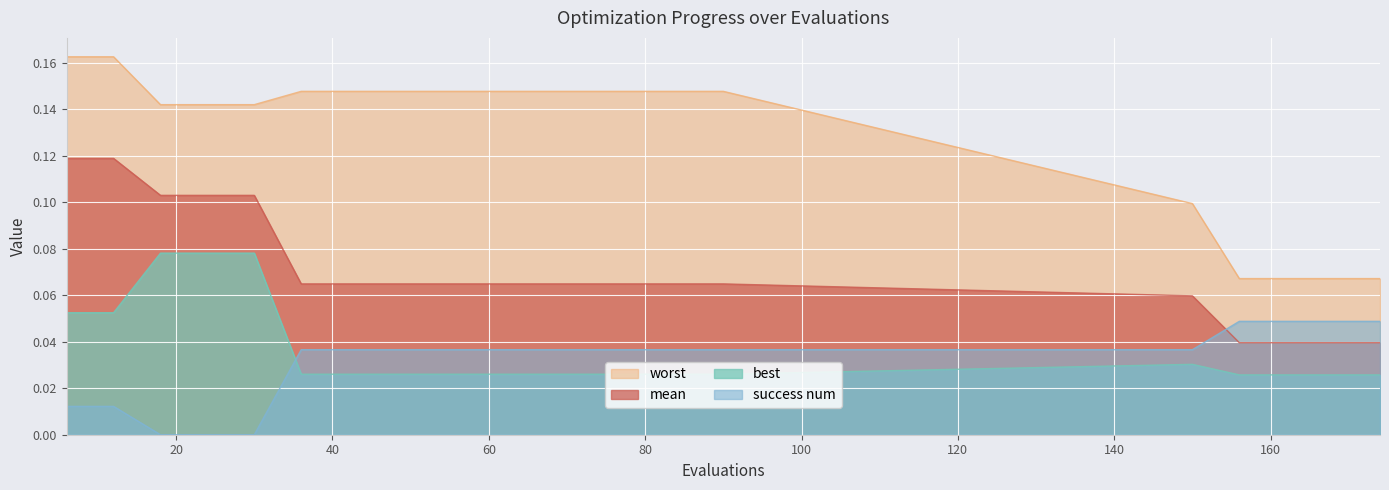

Reading left to right, list all the values displayed in this chart.

mean: 6=0.1	12=0.1	18=0.1	24=0.1	30=0.1	36=0.1	42=0.1	48=0.1	54=0.1	60=0.1	66=0.1	72=0.1	78=0.1	84=0.1	90=0.1	150=0.1	156=0.0	162=0.0	168=0.0	174=0.0
best: 6=0.1	12=0.1	18=0.1	24=0.1	30=0.1	36=0.0	42=0.0	48=0.0	54=0.0	60=0.0	66=0.0	72=0.0	78=0.0	84=0.0	90=0.0	150=0.0	156=0.0	162=0.0	168=0.0	174=0.0
worst: 6=0.2	12=0.2	18=0.1	24=0.1	30=0.1	36=0.1	42=0.1	48=0.1	54=0.1	60=0.1	66=0.1	72=0.1	78=0.1	84=0.1	90=0.1	150=0.1	156=0.1	162=0.1	168=0.1	174=0.1
success num: 6=0.0	12=0.0	18=0.0	24=0.0	30=0.0	36=0.0	42=0.0	48=0.0	54=0.0	60=0.0	66=0.0	72=0.0	78=0.0	84=0.0	90=0.0	150=0.0	156=0.0	162=0.0	168=0.0	174=0.0